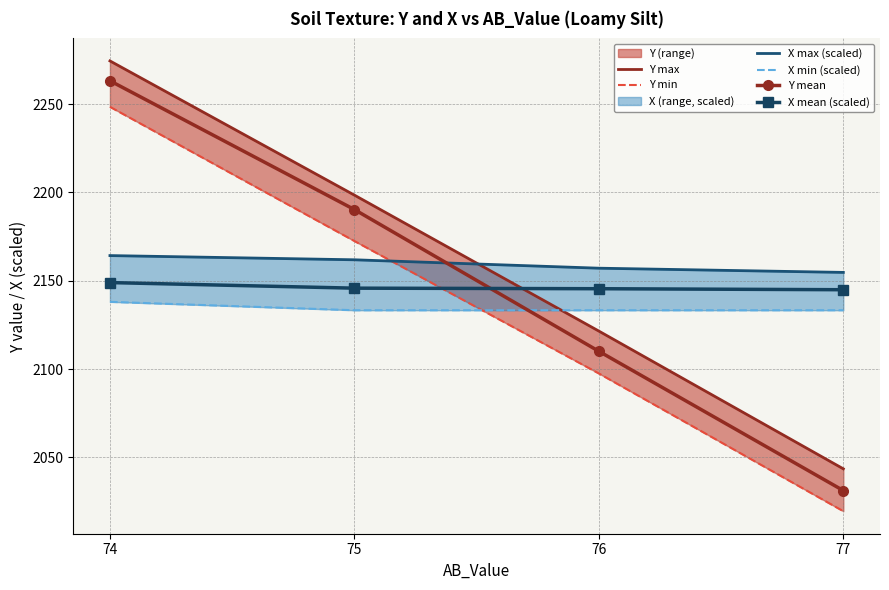

True or false: X mean (scaled) has more than 2 interior local peaks.

False